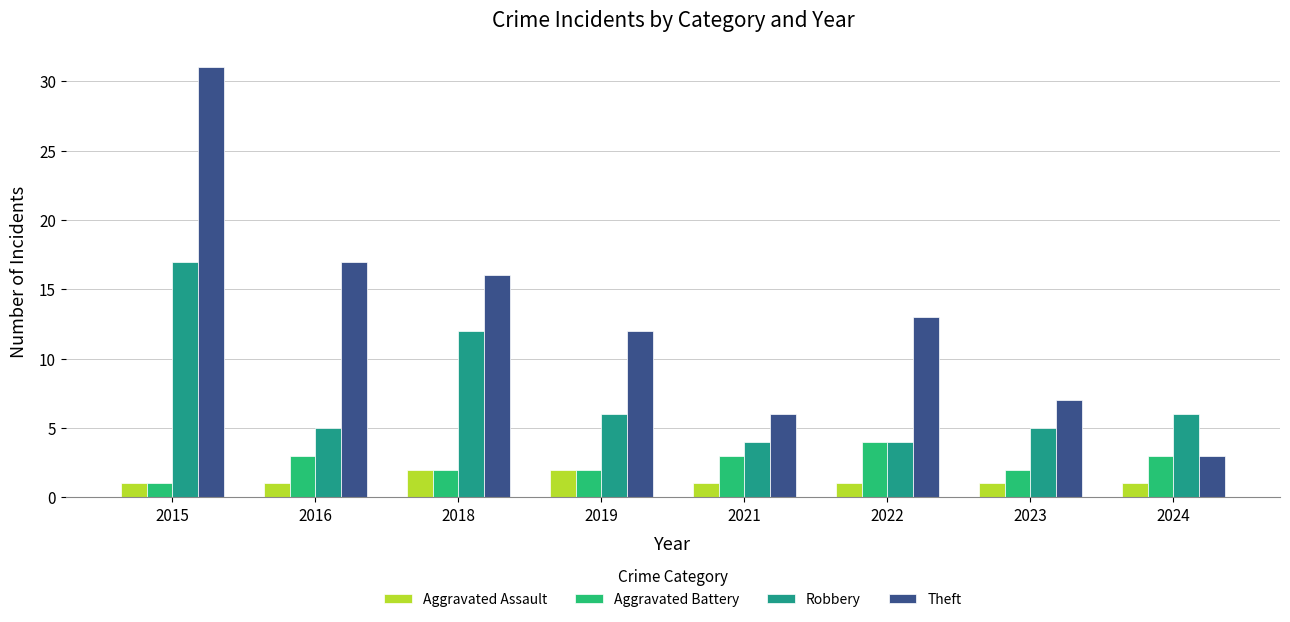

What is the difference between the Robbery values at 2016 and 2022?

1